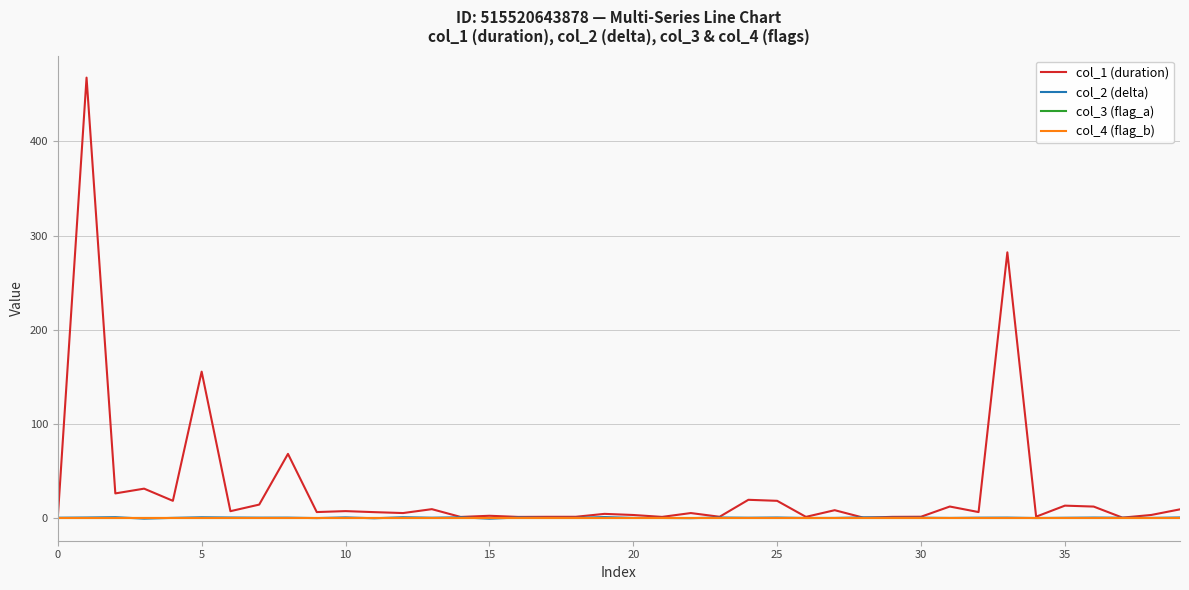

What is the difference between the second highest and second lowest values in the col_1 (duration) series?

282.1